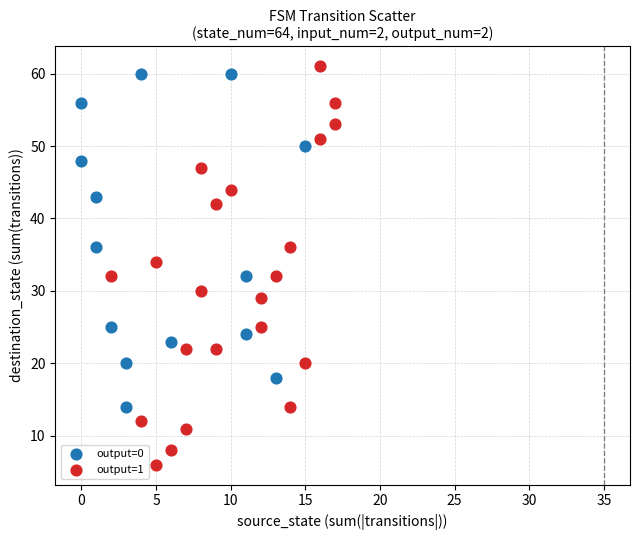

Which series has the largest Y range (max minus min)?

output=1